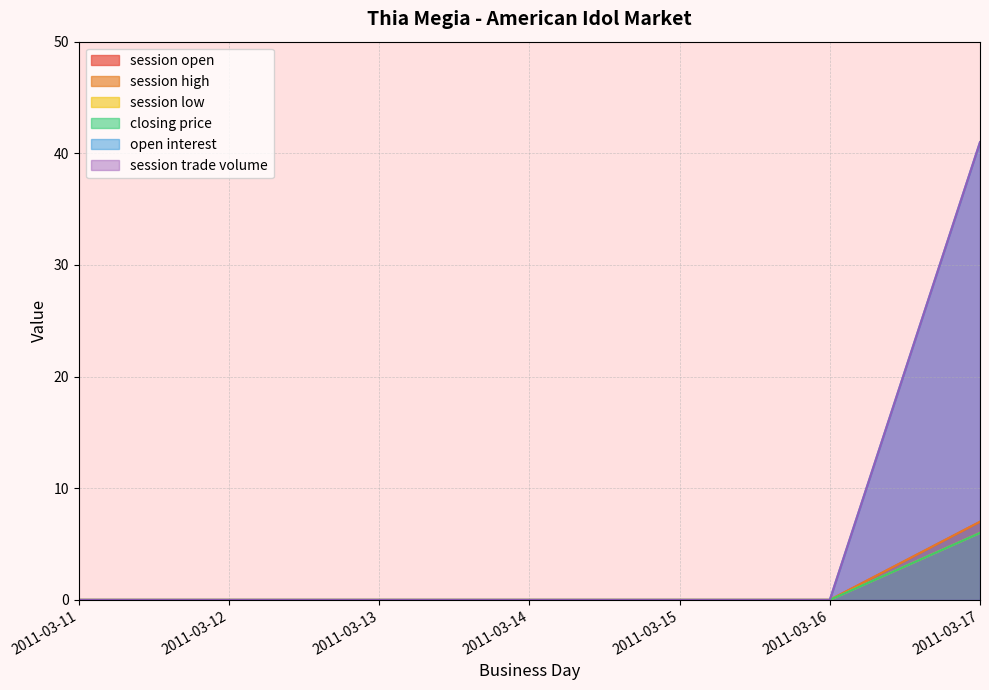

Is the value of session trade volume at 2011-03-17 greater than the value of session low at 2011-03-14?

Yes